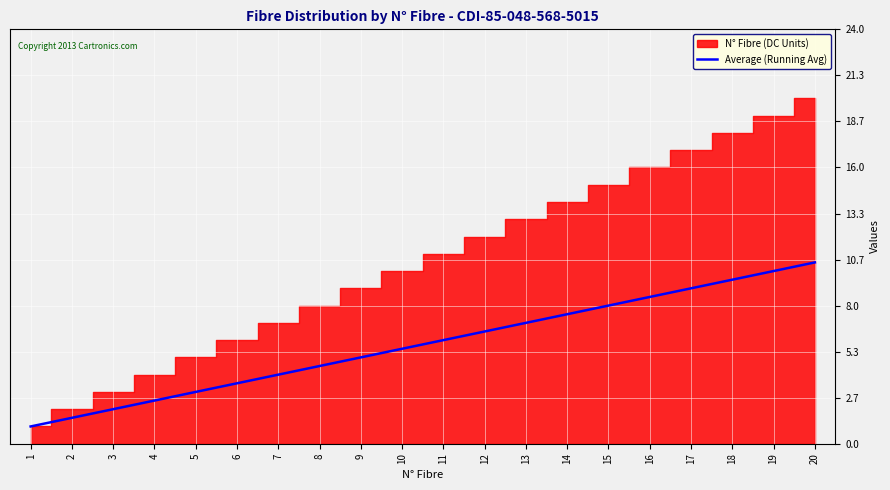

Does the chart display data point markers on the line(s)?

No